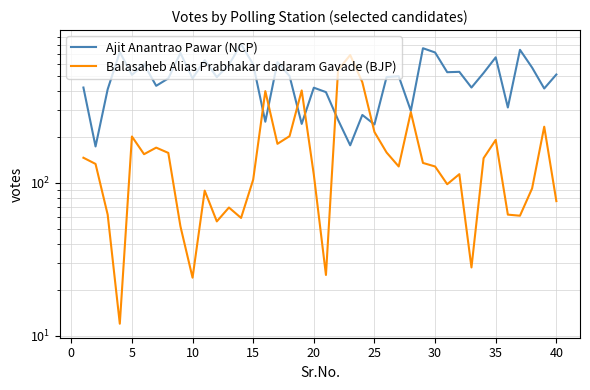

Is it true that Ajit Anantrao Pawar (NCP) equals 484 at 35?

False